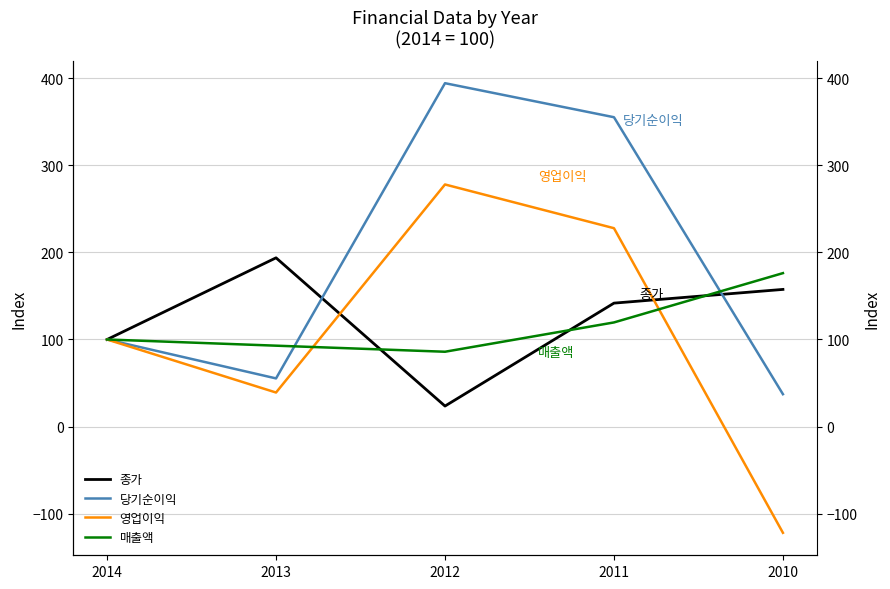

What is the difference between the 영업이익 values at 2011 and 2010?

349.9